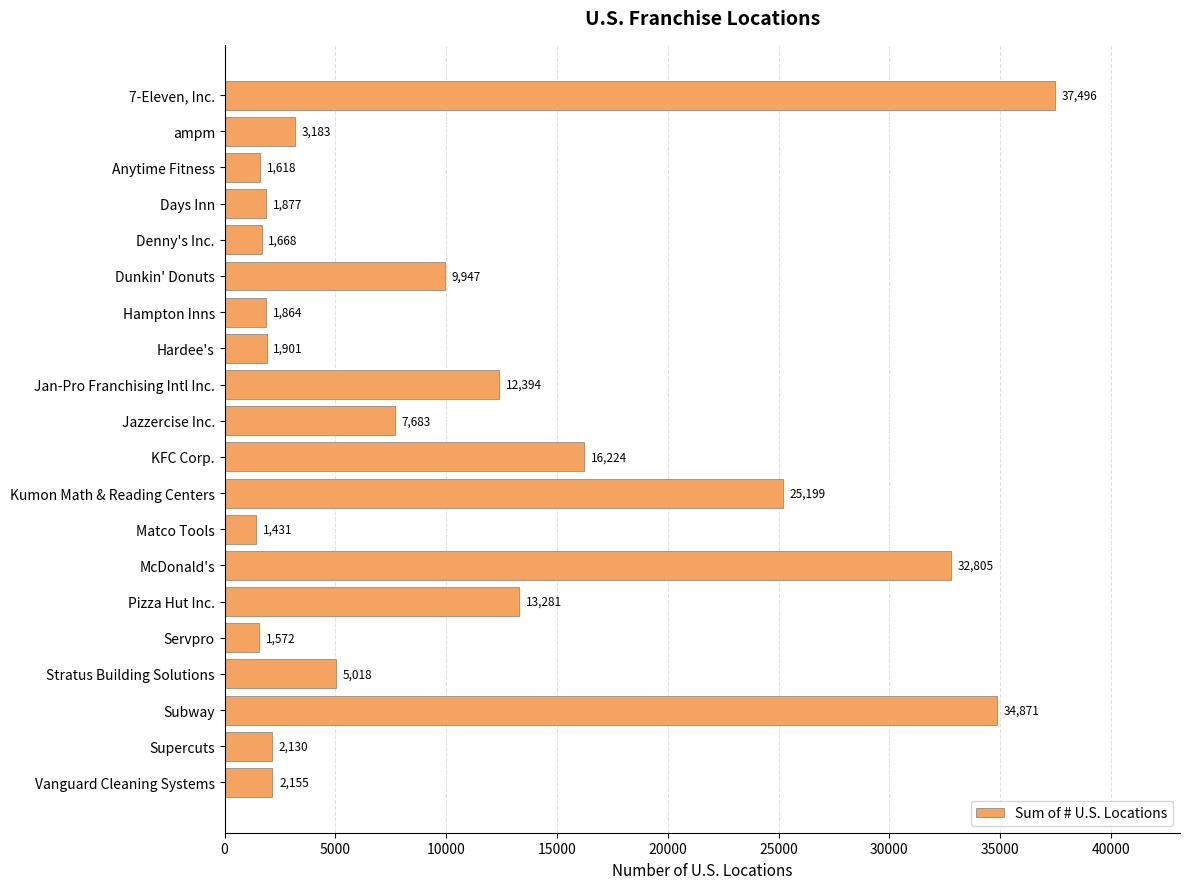

What is the value of the 12th bar from the top?

25199